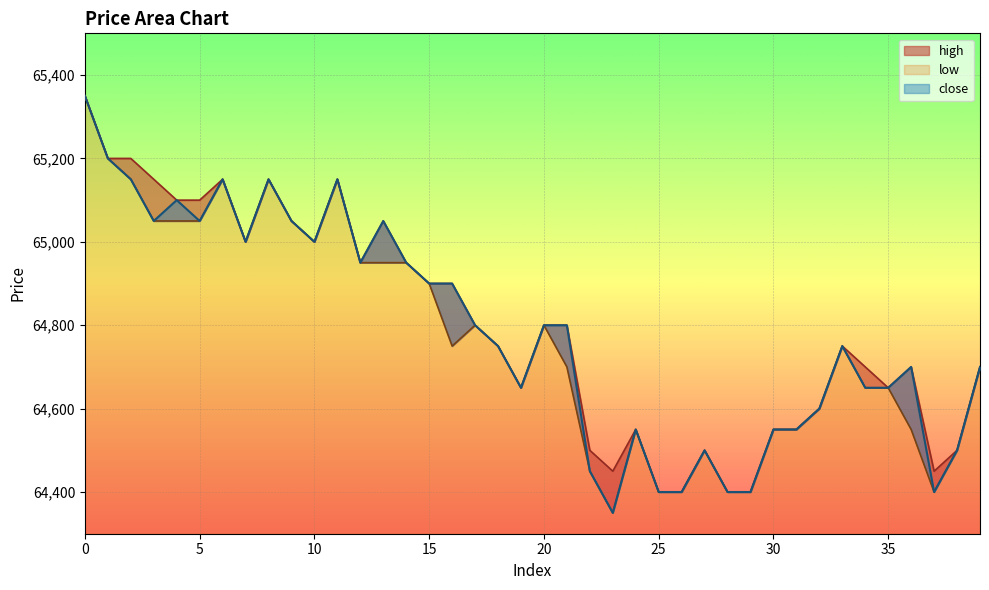

Reading left to right, extract all data points from this chart.

high: 0=65350	1=65200	2=65200	3=65150	4=65100	5=65100	6=65150	7=65000	8=65150	9=65050	10=65000	11=65150	12=64950	13=65050	14=64950	15=64900	16=64900	17=64800	18=64750	19=64650	20=64800	21=64800	22=64500	23=64450	24=64550	25=64400	26=64400	27=64500	28=64400	29=64400	30=64550	31=64550	32=64600	33=64750	34=64700	35=64650	36=64700	37=64450	38=64500	39=64700
low: 0=65350	1=65200	2=65150	3=65050	4=65050	5=65050	6=65150	7=65000	8=65150	9=65050	10=65000	11=65150	12=64950	13=64950	14=64950	15=64900	16=64750	17=64800	18=64750	19=64650	20=64800	21=64700	22=64450	23=64350	24=64550	25=64400	26=64400	27=64500	28=64400	29=64400	30=64550	31=64550	32=64600	33=64750	34=64650	35=64650	36=64550	37=64400	38=64500	39=64700
close: 0=65350	1=65200	2=65150	3=65050	4=65100	5=65050	6=65150	7=65000	8=65150	9=65050	10=65000	11=65150	12=64950	13=65050	14=64950	15=64900	16=64900	17=64800	18=64750	19=64650	20=64800	21=64800	22=64450	23=64350	24=64550	25=64400	26=64400	27=64500	28=64400	29=64400	30=64550	31=64550	32=64600	33=64750	34=64650	35=64650	36=64700	37=64400	38=64500	39=64700